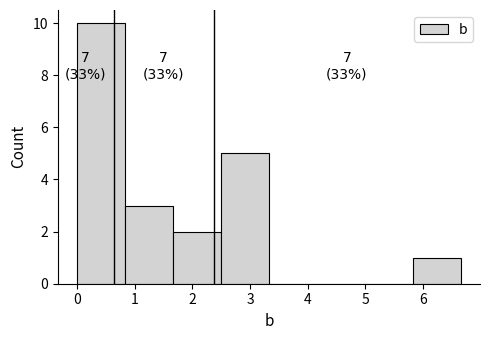

Over which range of the x-axis is the bar tallest?

0.0 to 0.8